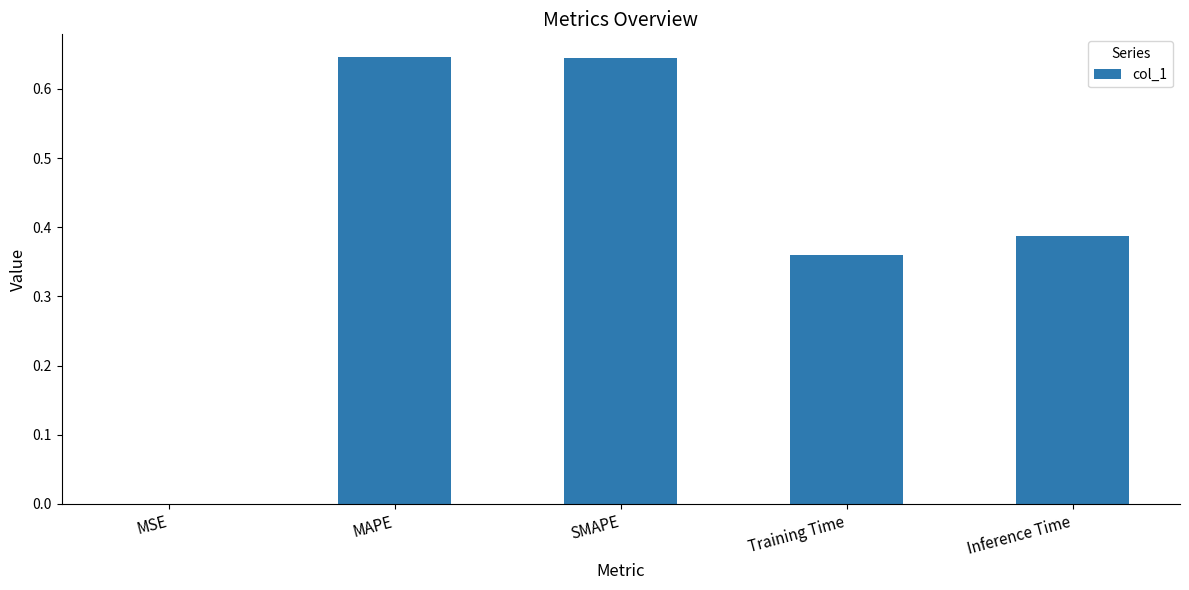

Does the chart contain stacked bars?

No